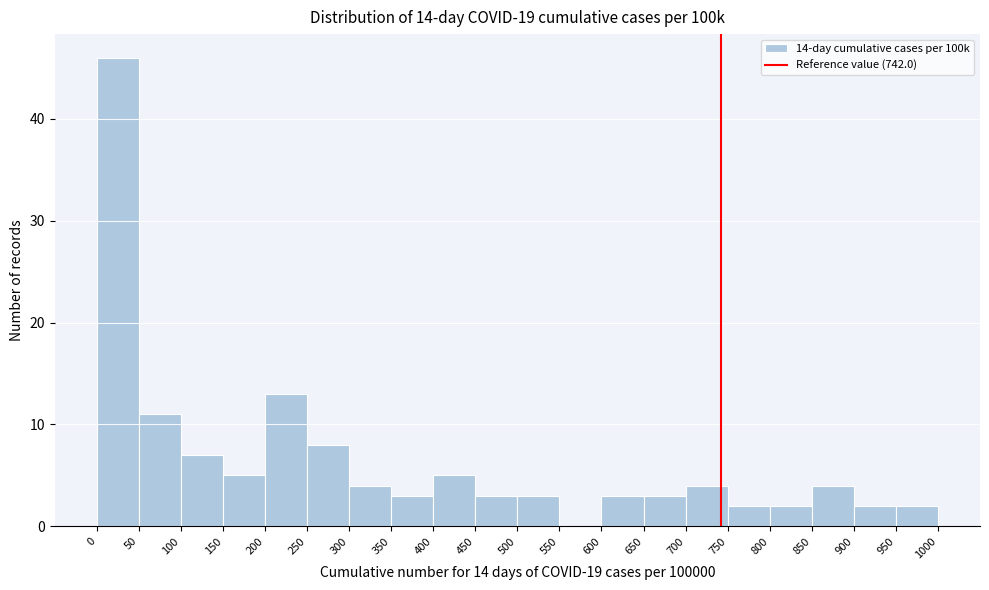

How tall is the bar that spans 350 to 400 on the x-axis? The values are not printed on the chart, so give them approximately, as read against the axis.

3